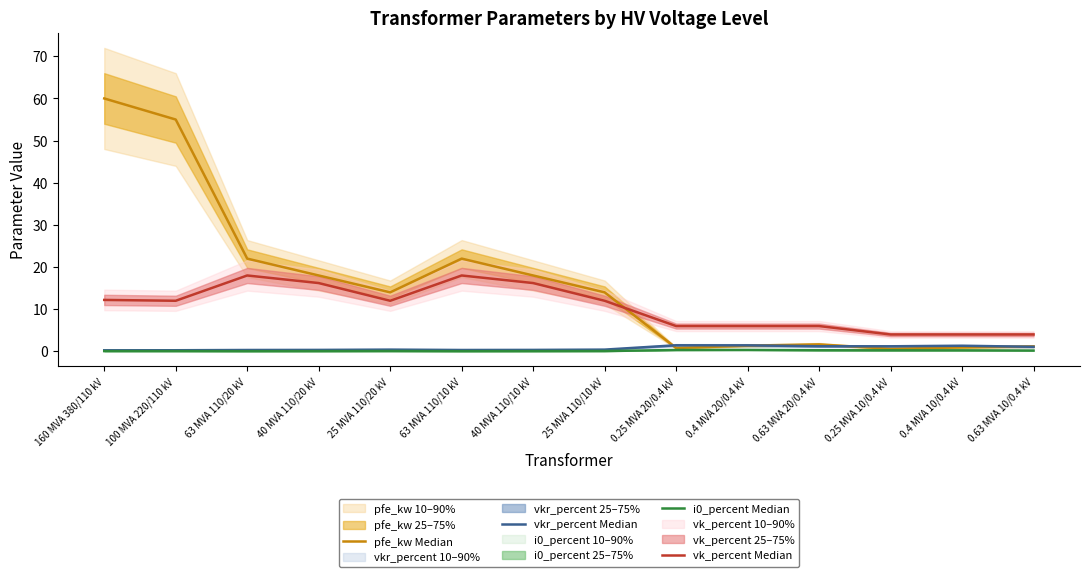

Which category has the lowest value in the i0_percent Median series?

63 MVA 110/20 kV